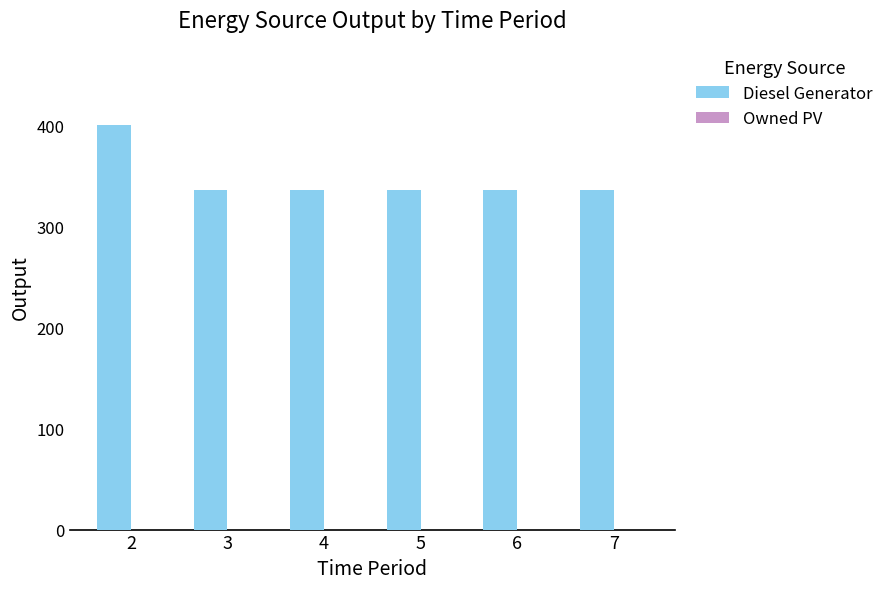

Are the bars grouped side by side (vs. stacked)?

No